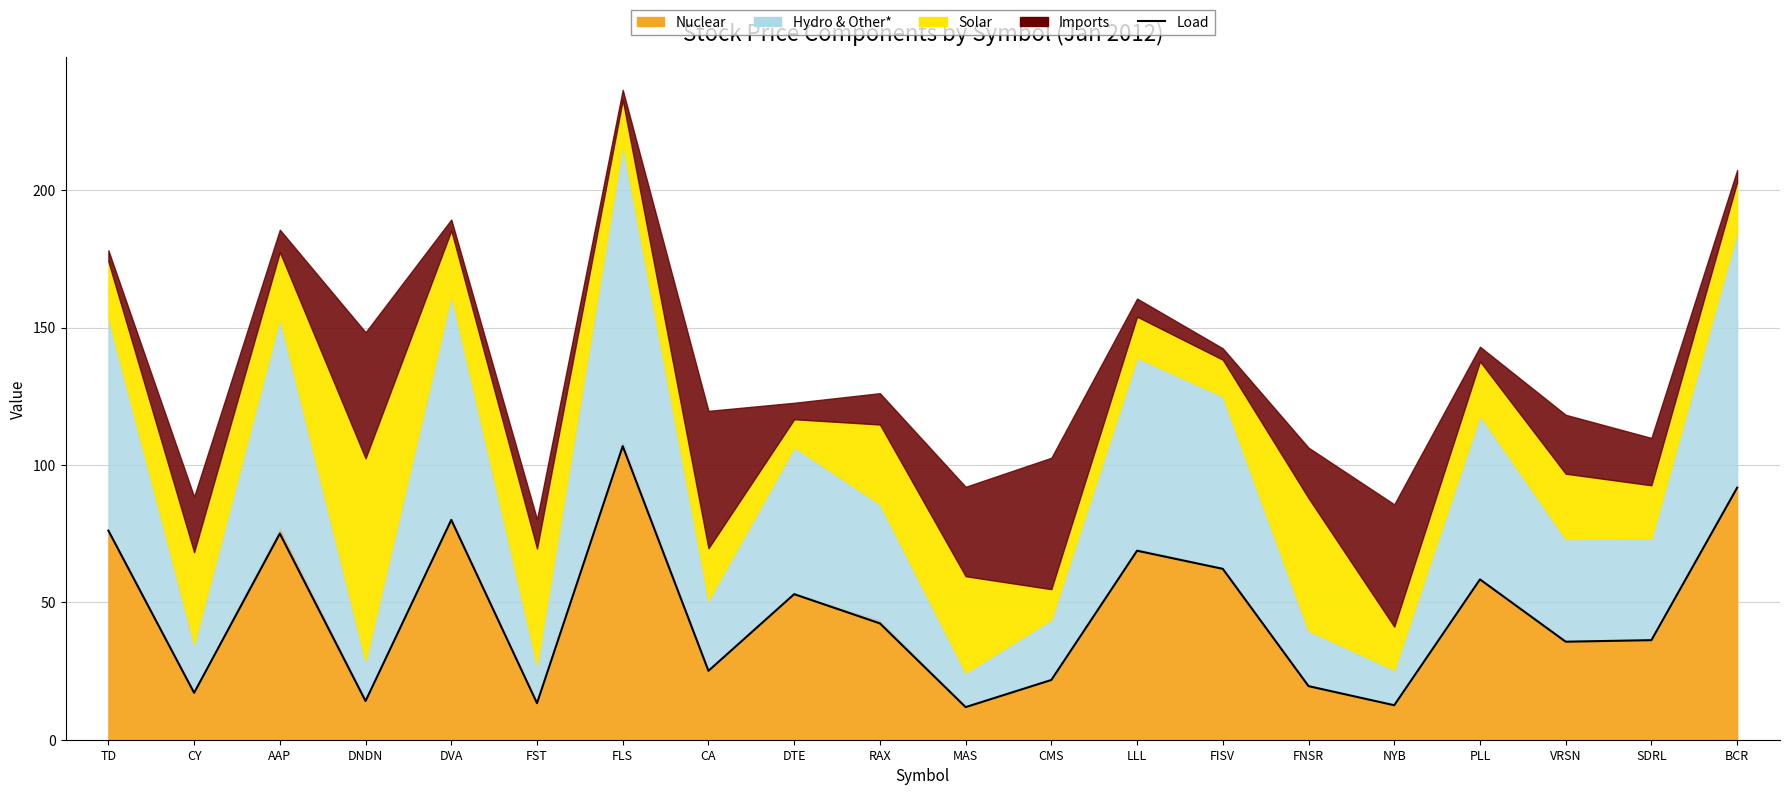

Rank the categories by value from highest to lowest.

FLS, BCR, DVA, TD, AAP, LLL, FISV, PLL, DTE, RAX, SDRL, VRSN, CA, CMS, FNSR, CY, DNDN, FST, NYB, MAS